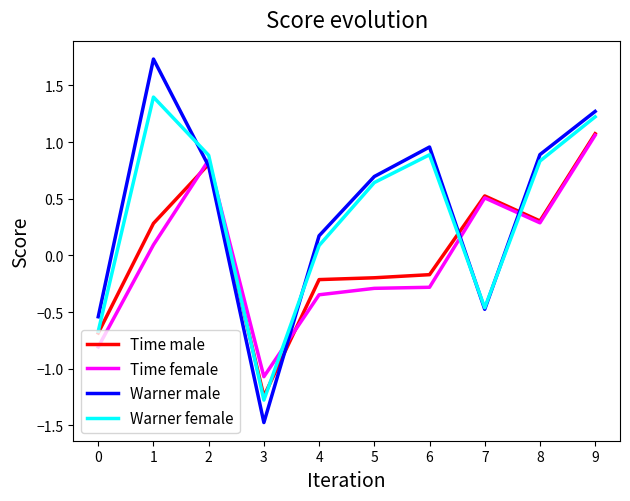

Where is the first local maximum for Time female?

2